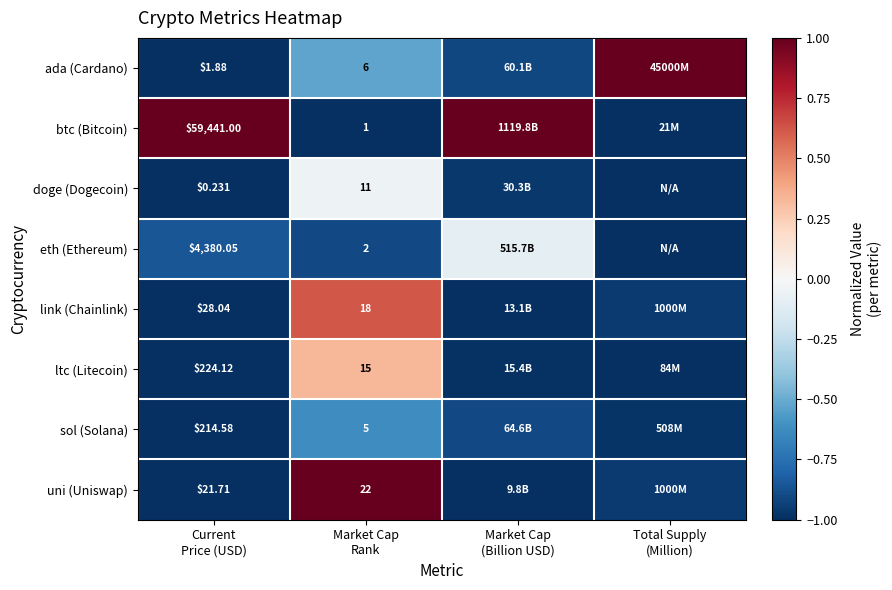

Is it true that btc (Bitcoin) equals 0.2 at Market Cap (Billion USD)?

False